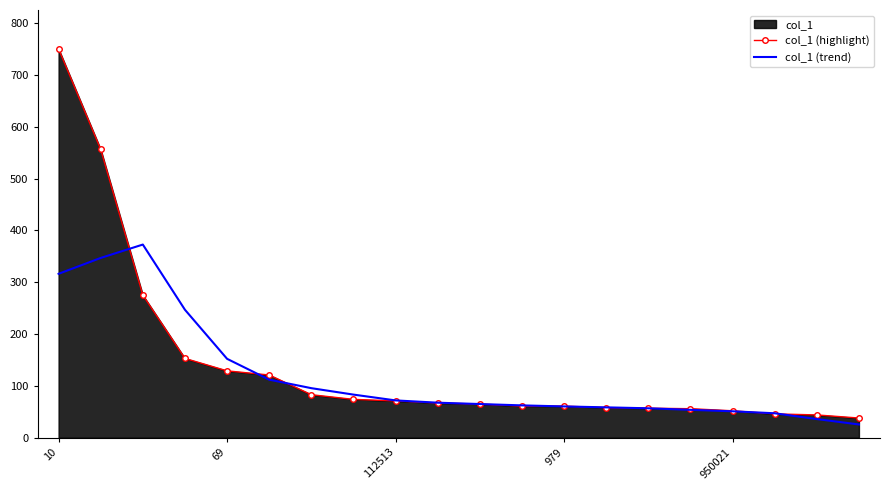

What is the difference between the maximum and second lowest values in the col_1 (trend) series?

336.6